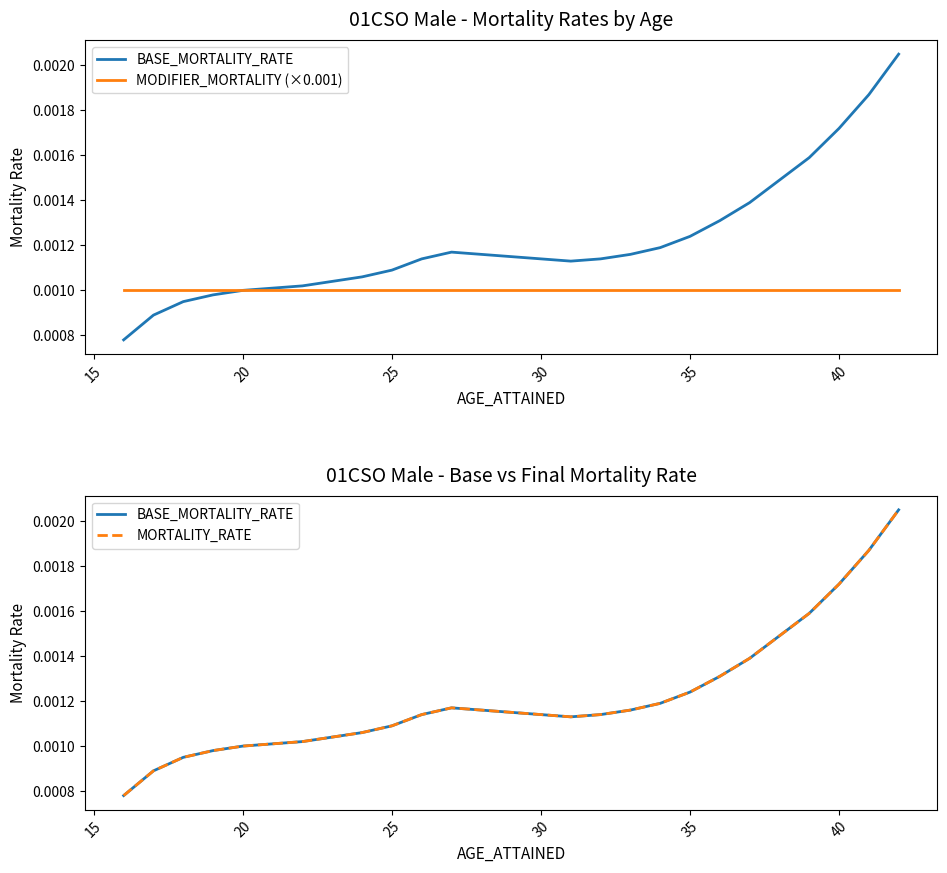

True or false: BASE_MORTALITY_RATE and MORTALITY_RATE cross at least once.

False